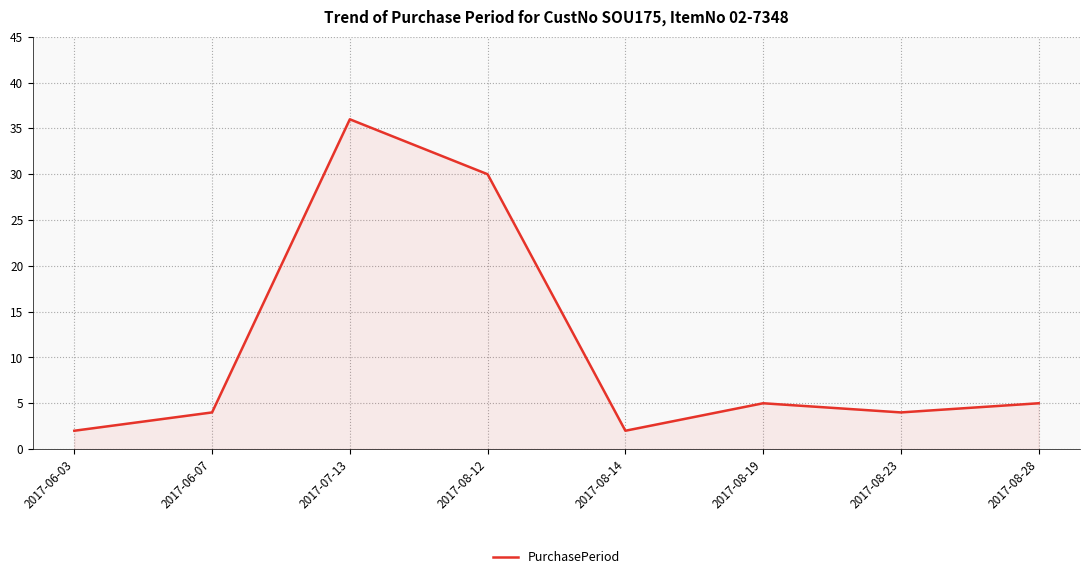

Between 2017-08-12 and 2017-06-03, which is larger?

2017-08-12